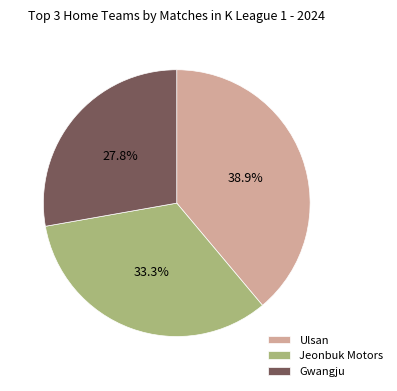

Between Ulsan and Gwangju, which is larger?

Ulsan